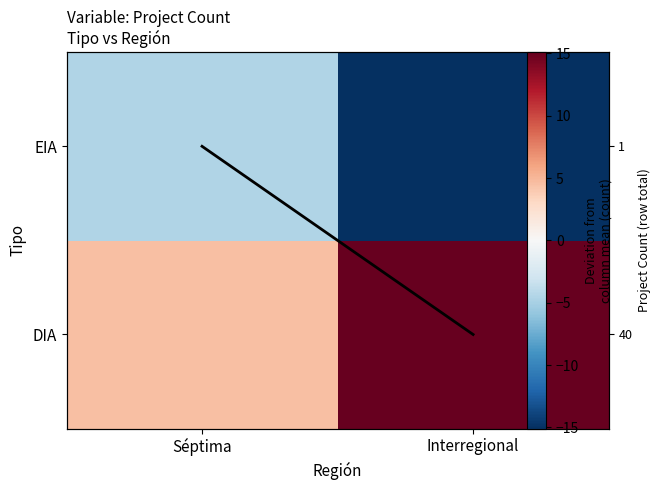

At which label does Row total (scaled) reach its peak?

Séptima